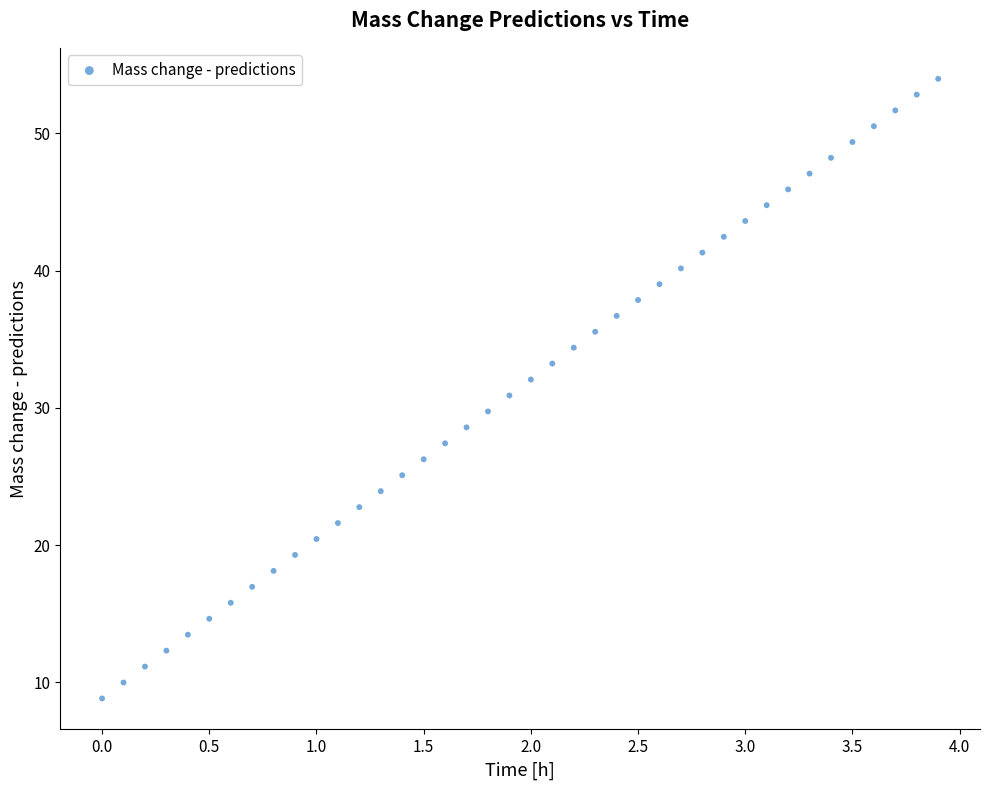

What is the range of Y values (max minus min)?

45.1